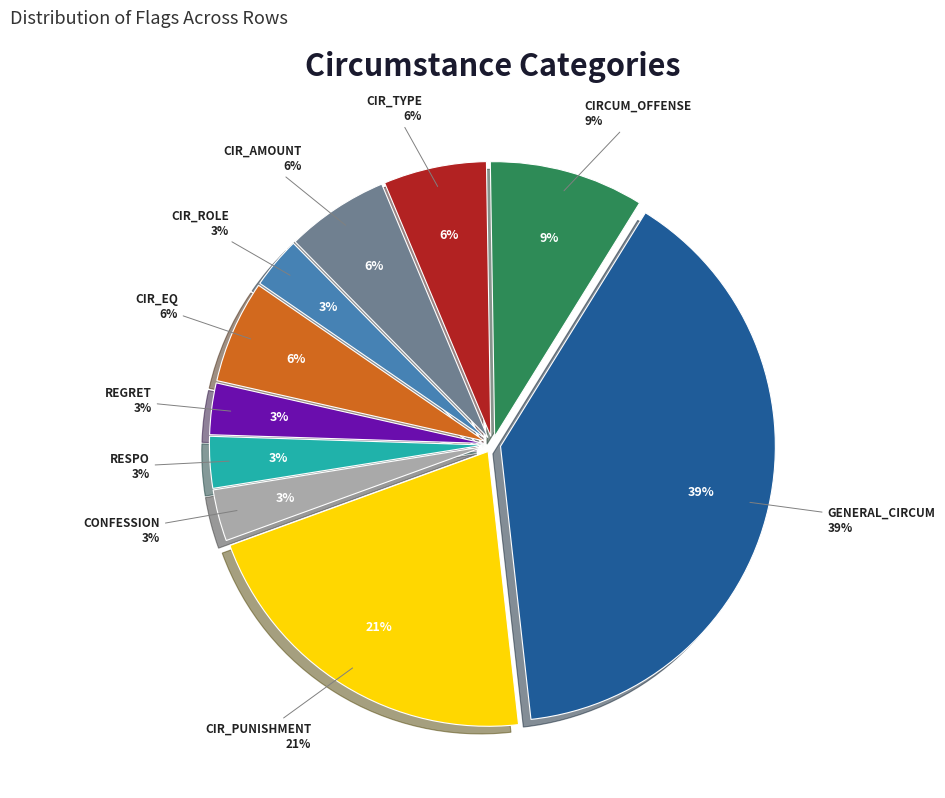

What percentage is NOT represented by CIR_ROLE?

97.0%